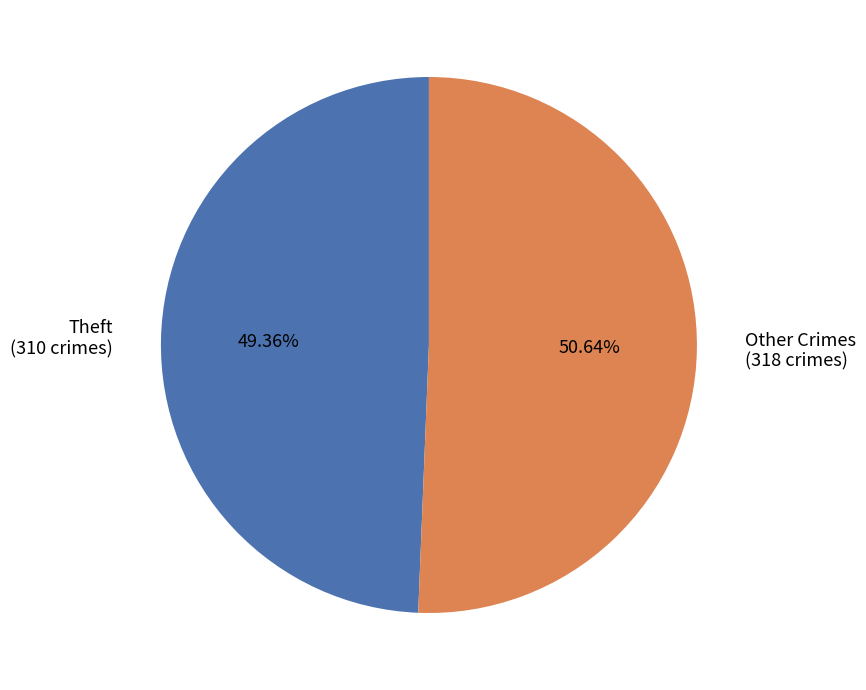

Which slice is the largest?

Other Crimes (318 crimes)